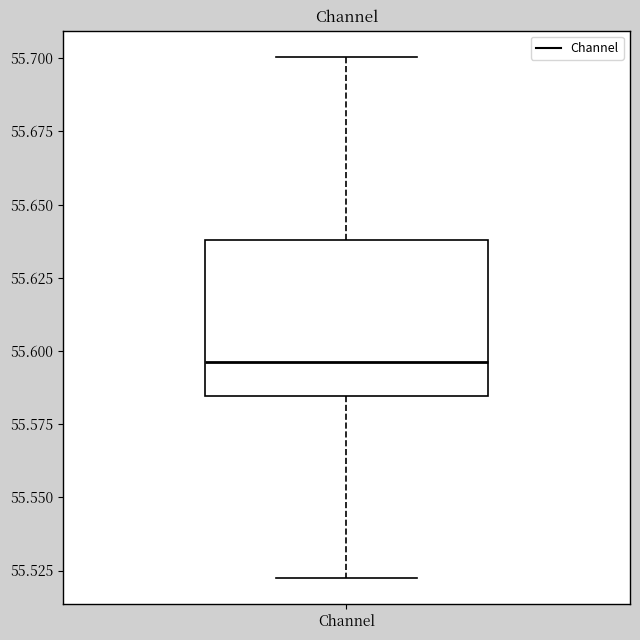

Read this box plot against the y-axis: the position of the median line, the range covered by the box, and the ends of both whiskers. The values are not printed on the chart, so give them approximately, as read against the axis.

median 55.595, box 55.585 to 55.640, whiskers 55.520 to 55.700